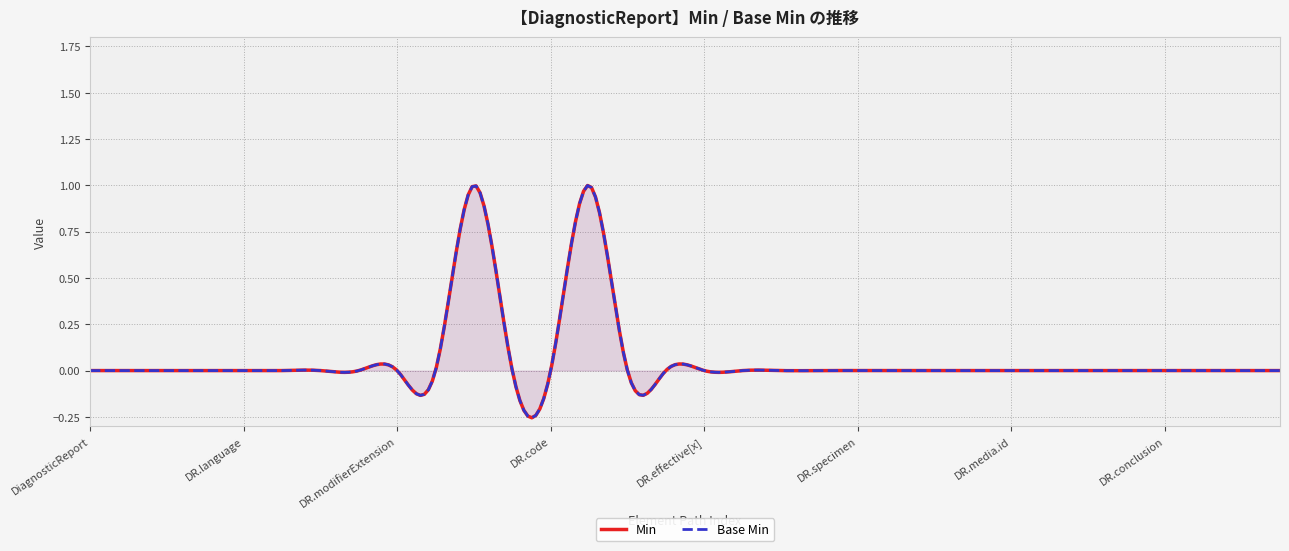

List the series in order of their peak value, lowest first.

Min, Base Min